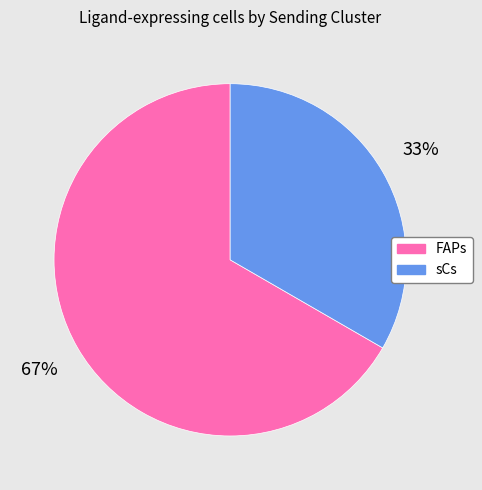

To the nearest percent, what is the average slice percentage?

50%